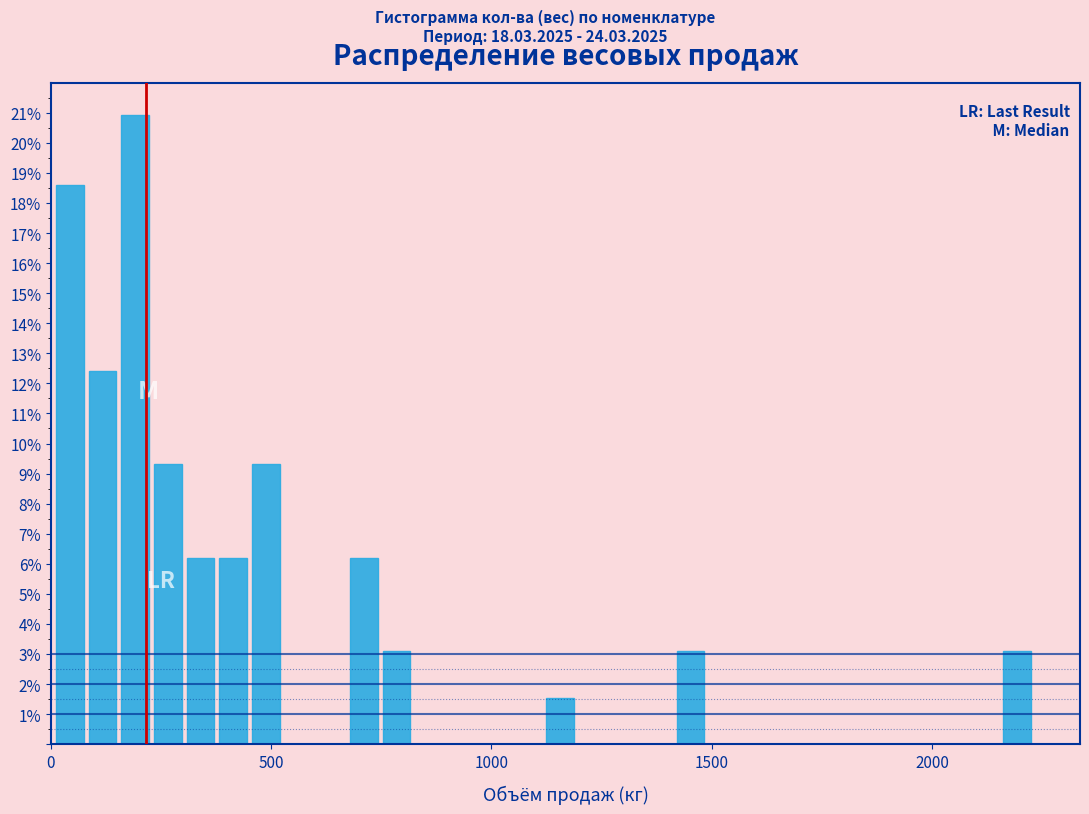

Read against the x-axis, roughly where is the centre of the tallest bar?

200